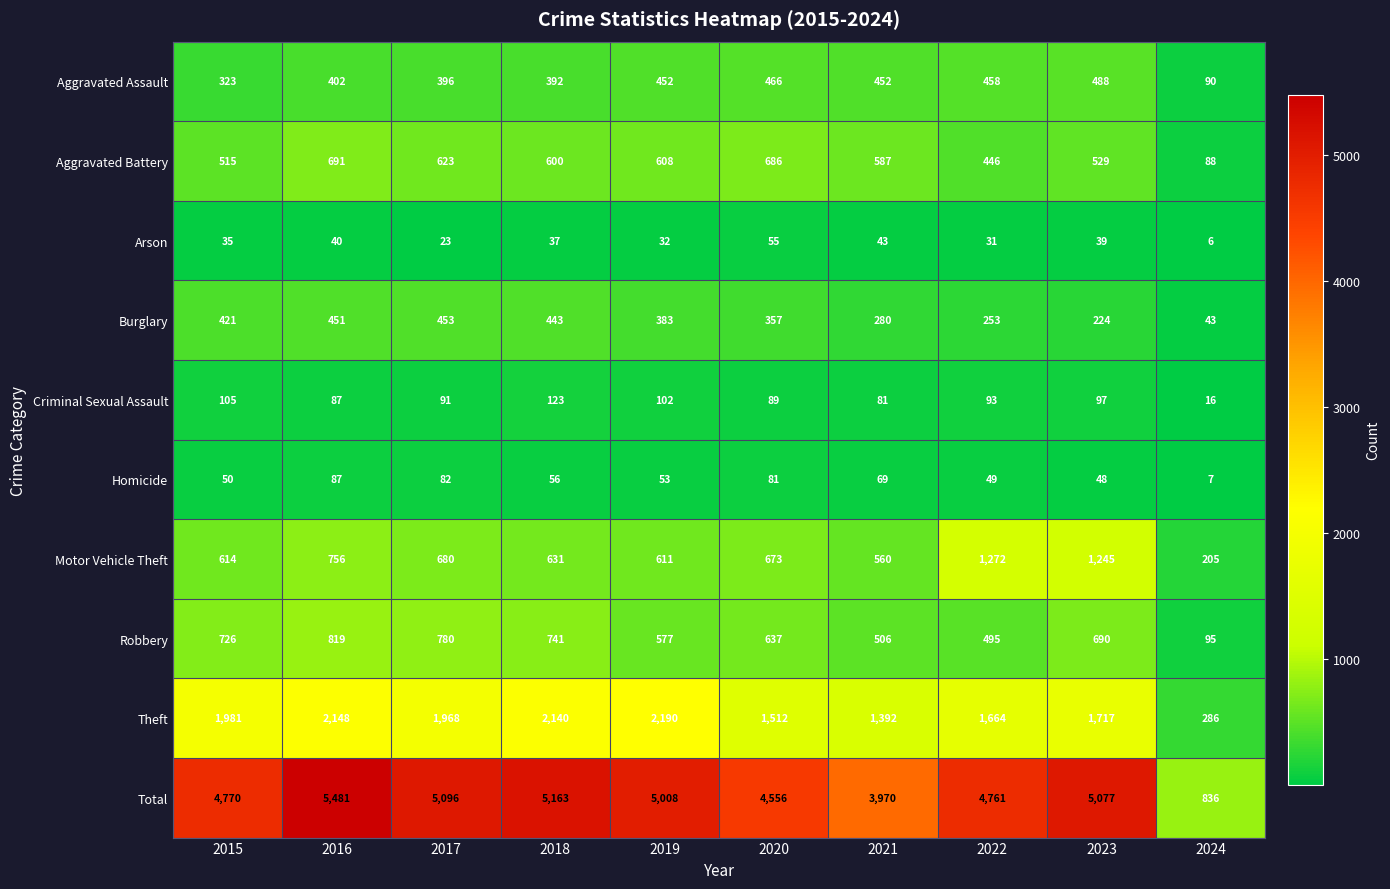

Which series changed the most between 2017 and 2022?

Motor Vehicle Theft